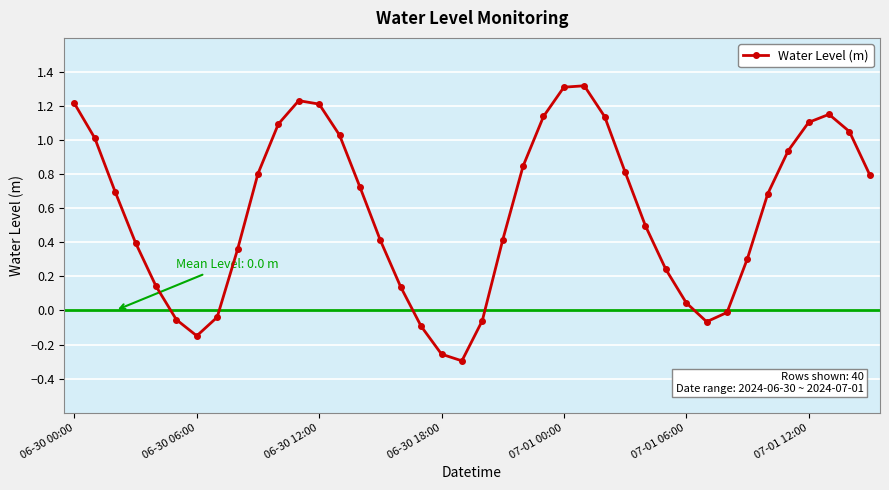

What is the sum of all values?

23.2